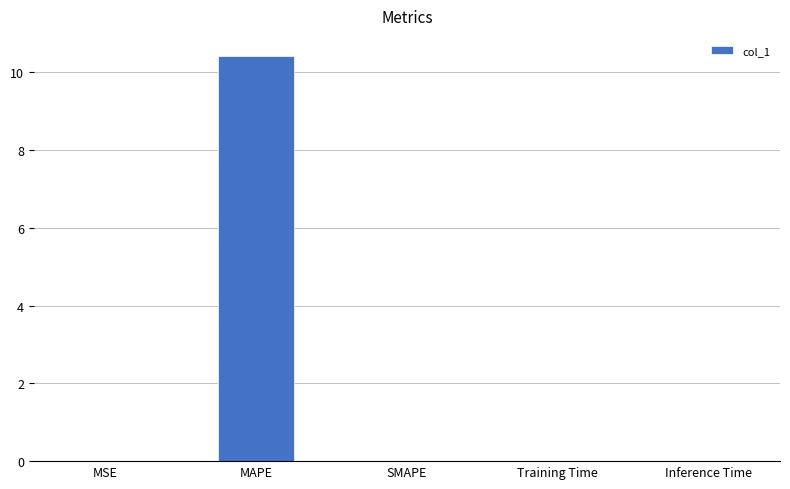

Which has a higher value, MAPE or MSE?

MAPE